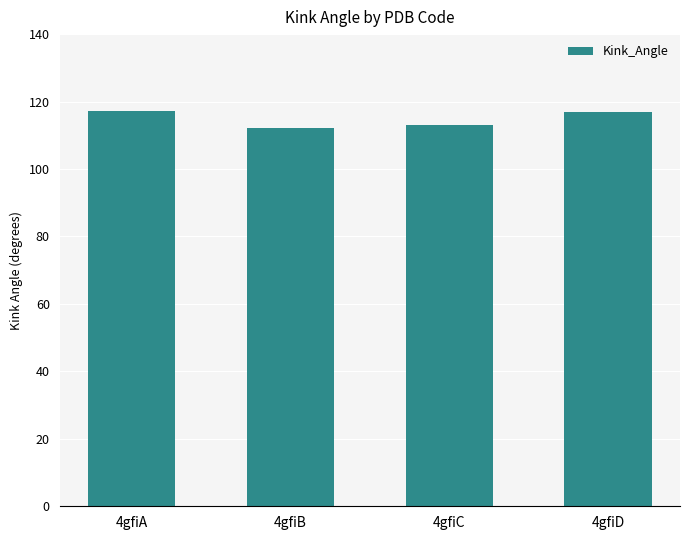

What is the difference between the maximum and second lowest values?

4.1